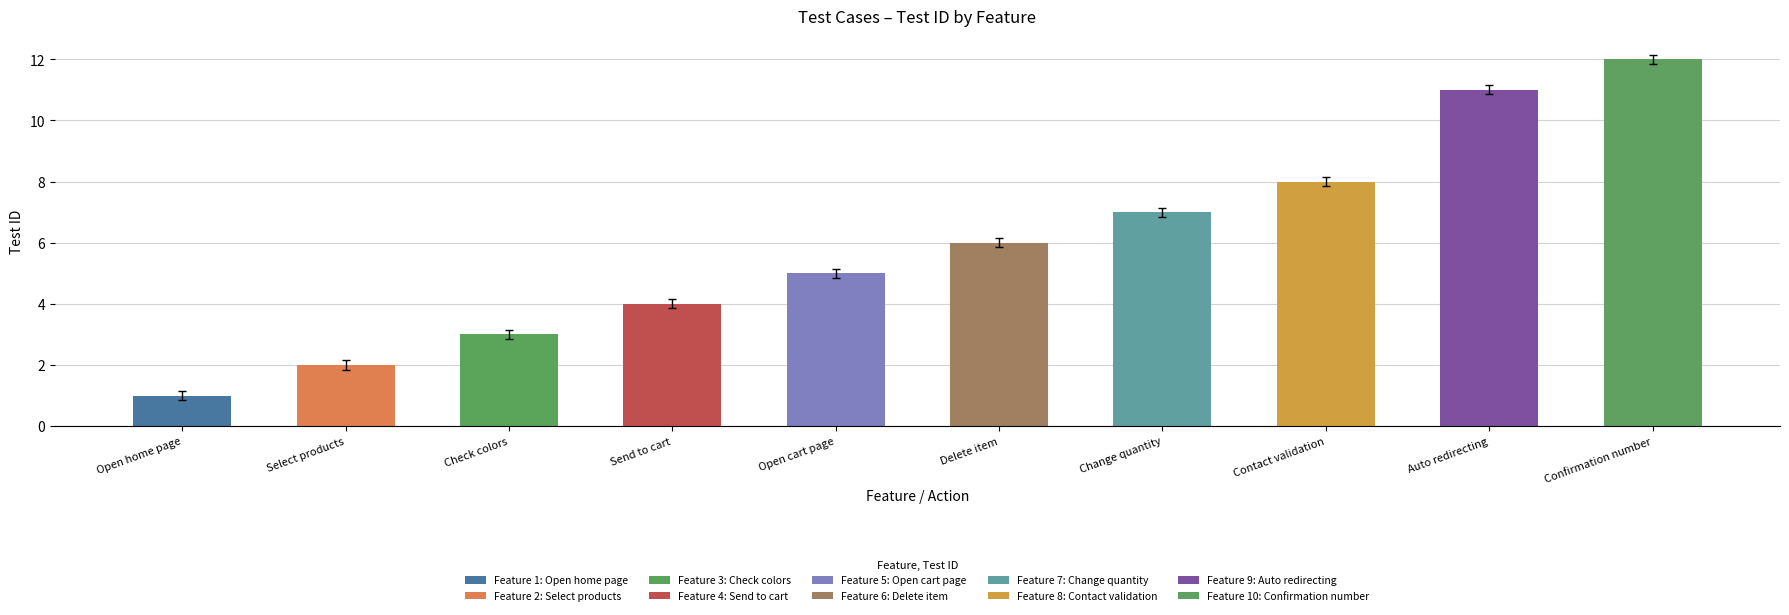

True or false: the data shows 11 at Auto redirecting.

True